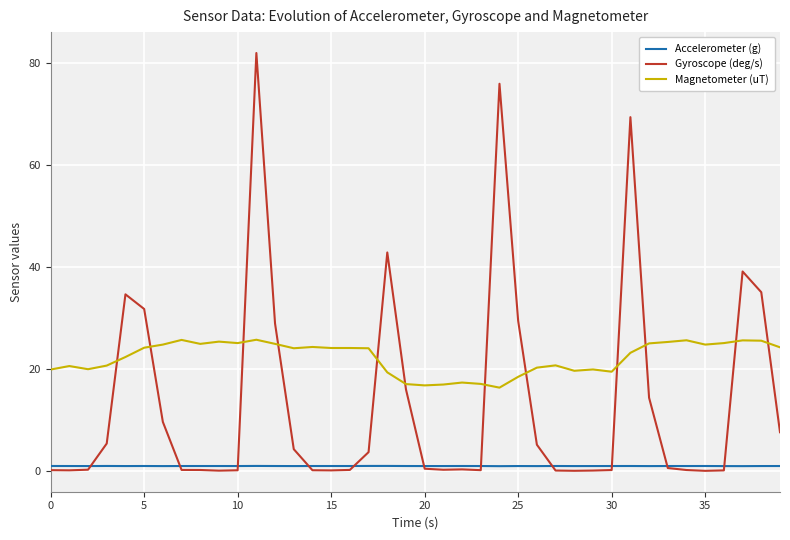

Which series has the largest total across all categories?

Magnetometer (uT)